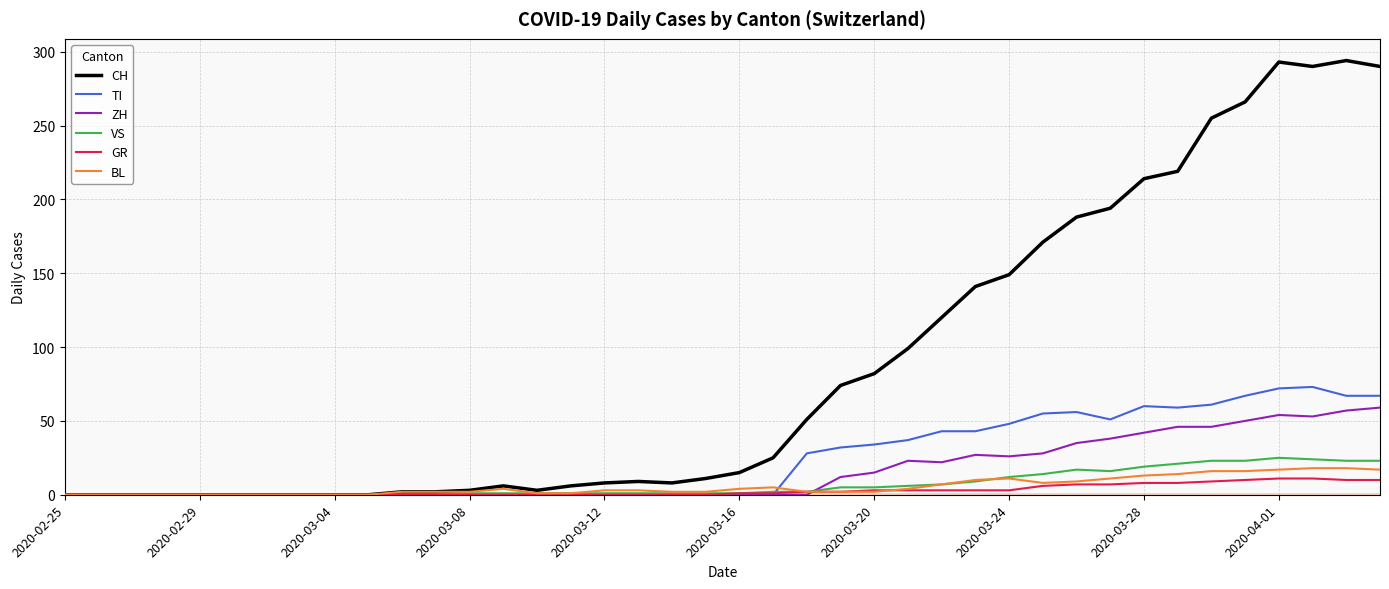

What is the maximum value shown in the chart?

294